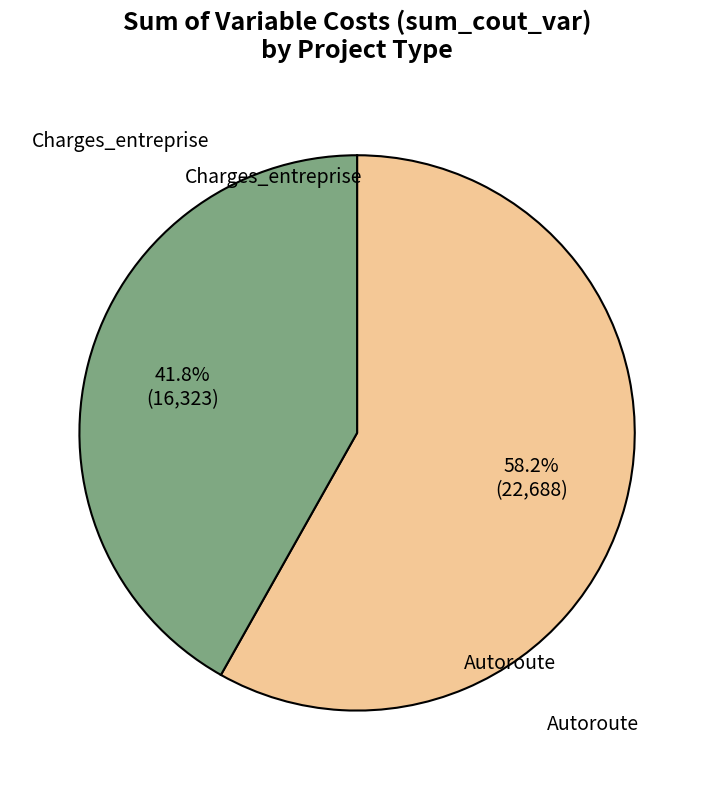

Is there any slice that represents more than half of the pie?

Yes